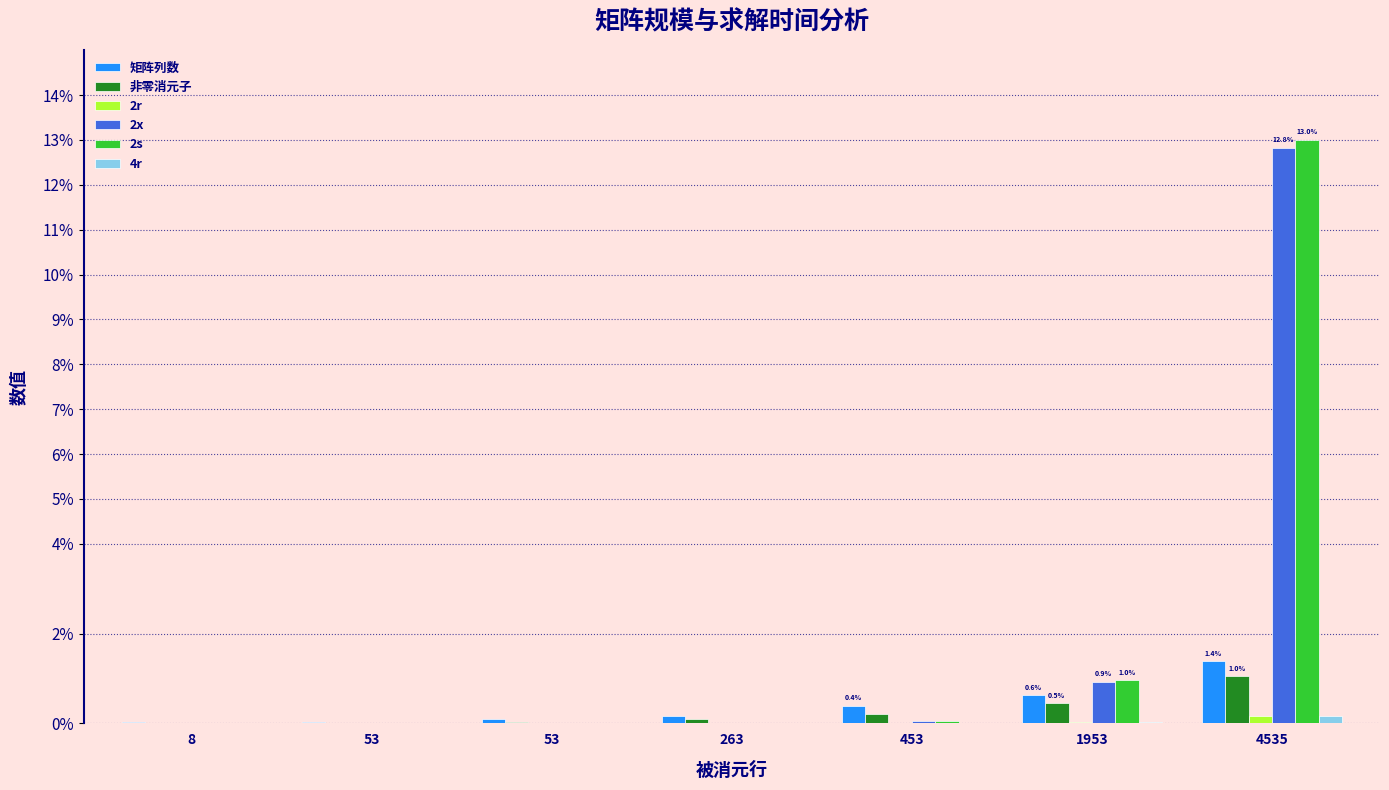

What is the difference between the highest and lowest values at 263?

0.2